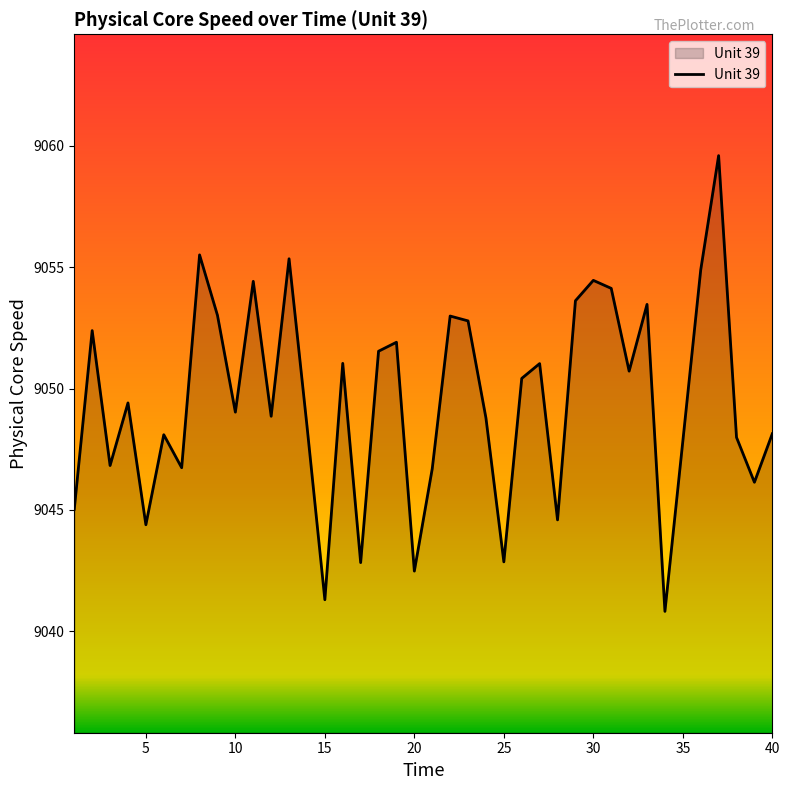

What is the difference between the maximum and minimum values?

18.8